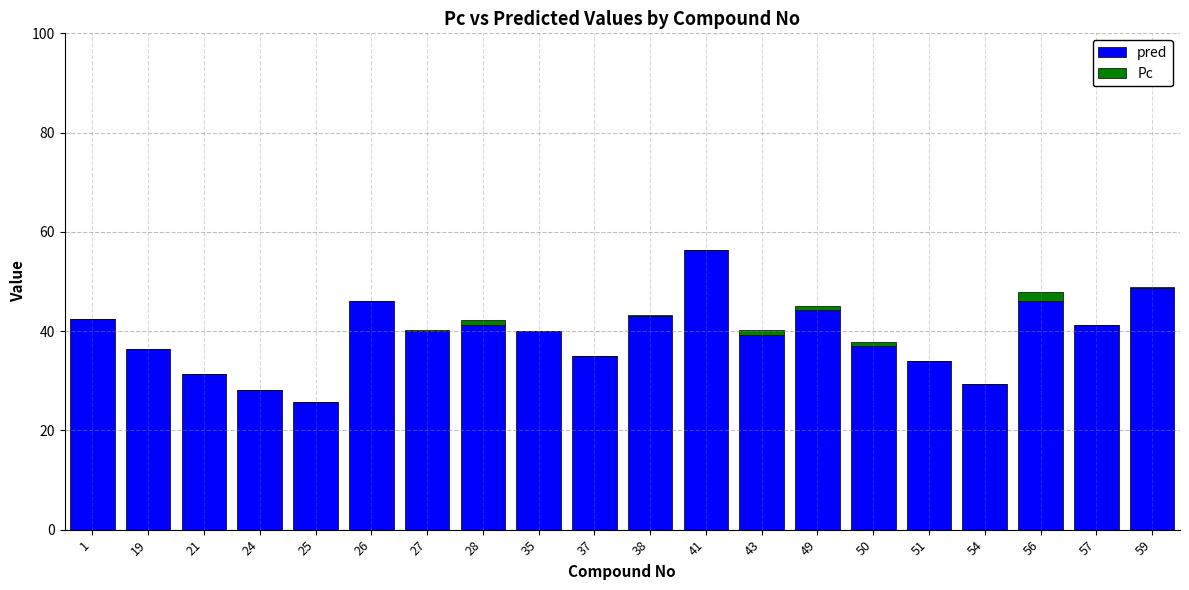

The value of pred at 54 is 29.4. True or false?

True